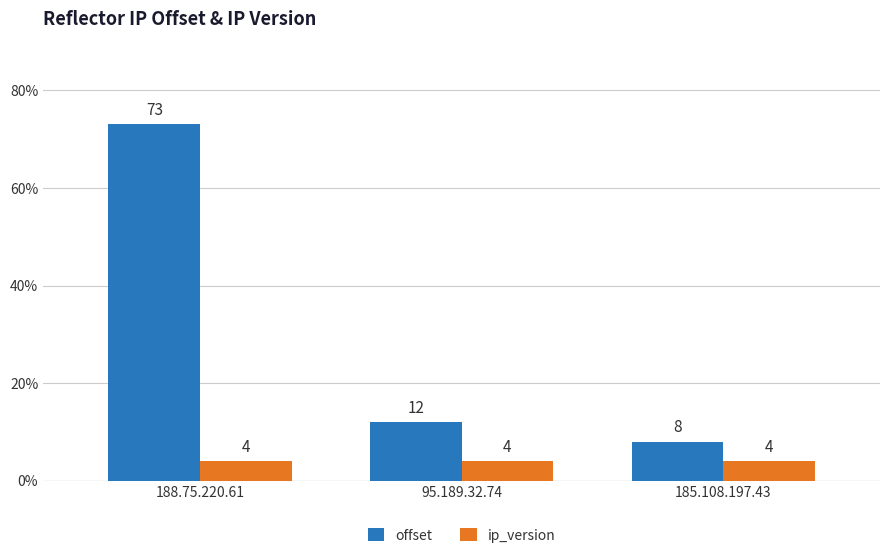

What are all the series names shown in the legend?

offset, ip_version